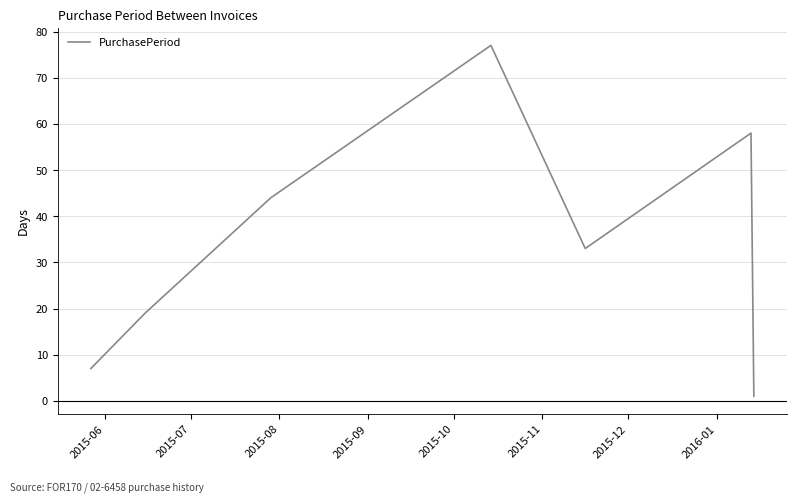

What is the average value?

34